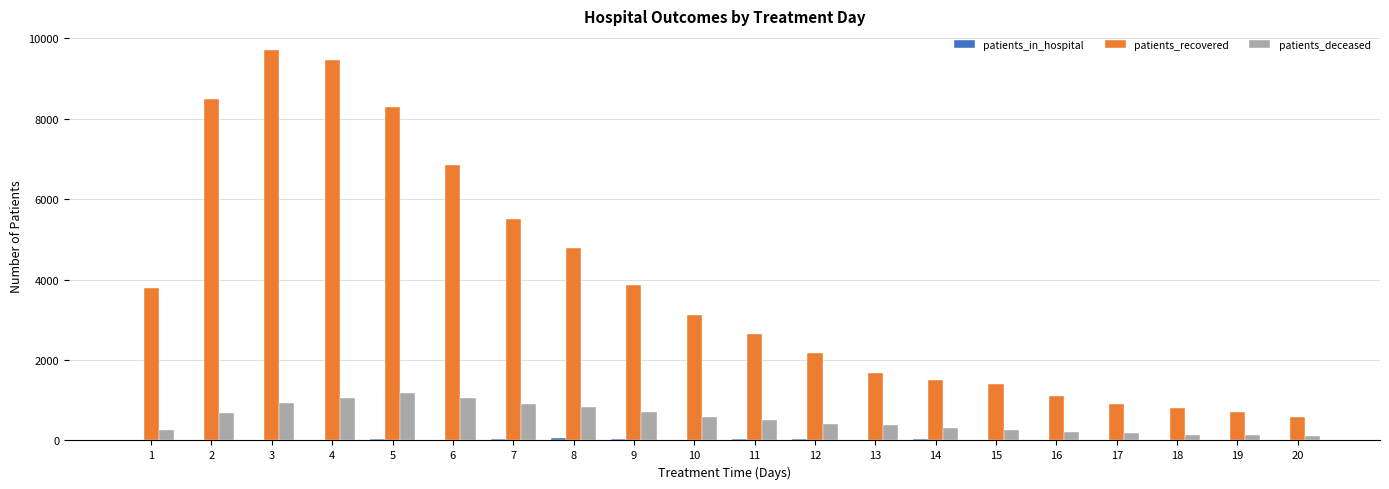

Are the bars grouped side by side (vs. stacked)?

Yes